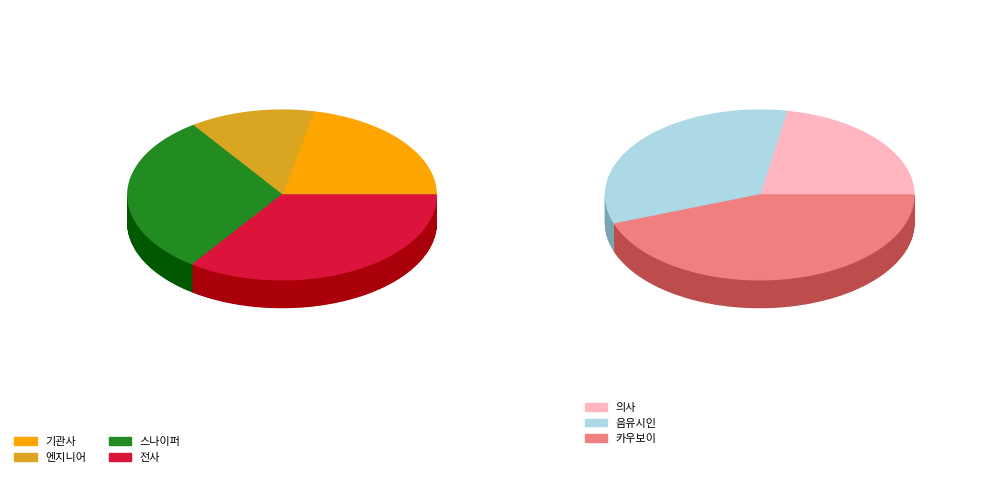

Count the number of slices in the pie.

7